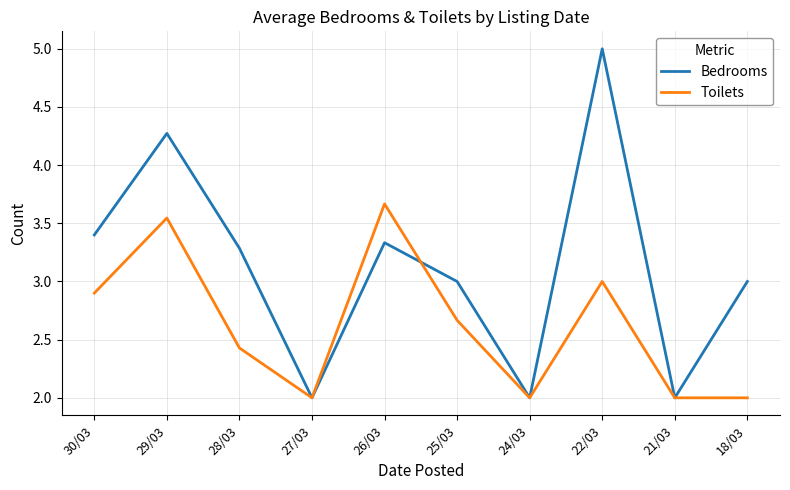

The Toilets series shows 2.9 at 30/03. True or false?

True